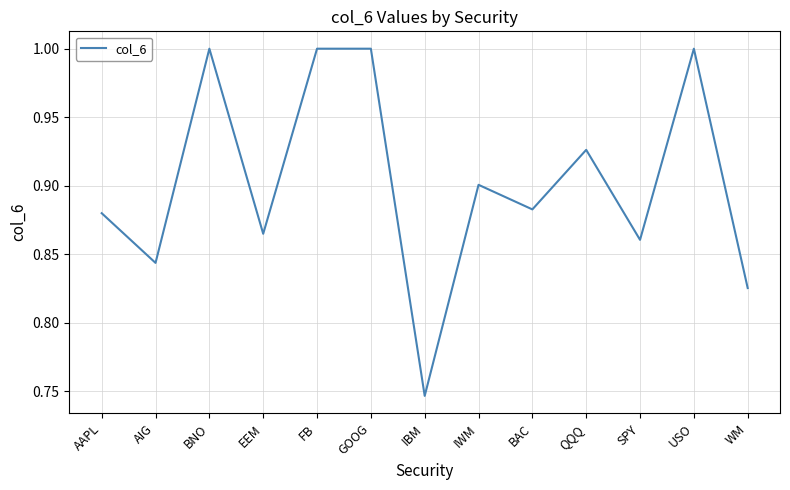

Which has a higher value, WM or BNO?

BNO